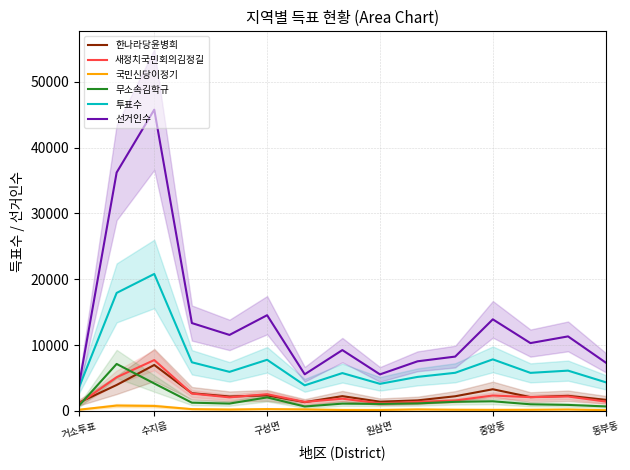

Which category has the highest value in the 새정치국민회의김정길 series?

수지읍